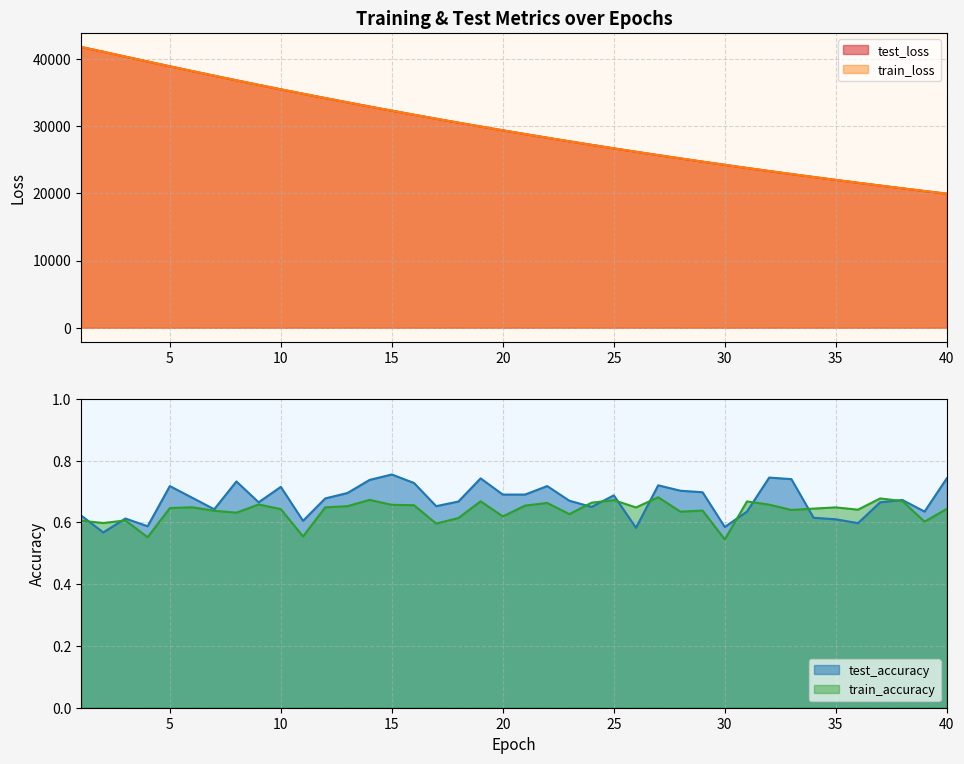

Which category has the highest value in the test_loss series?

1